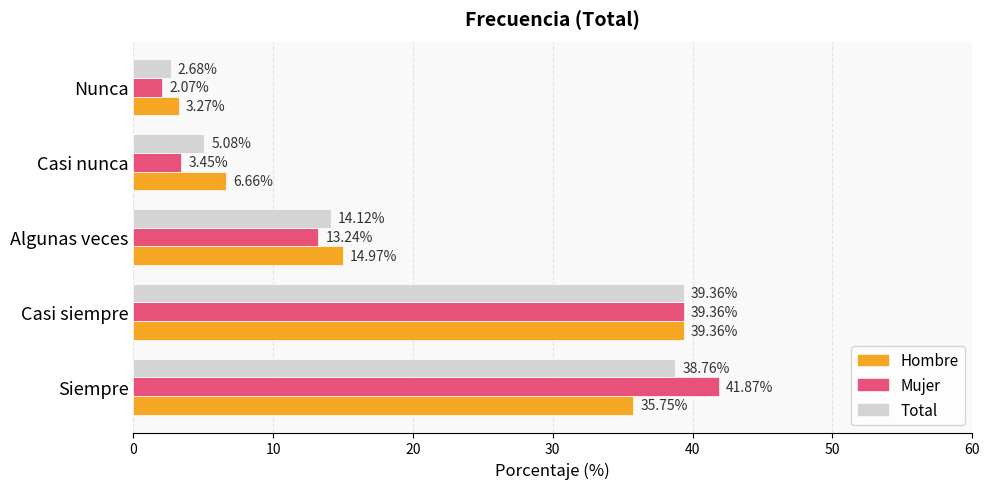

At Siempre, list the series in order from largest to smallest.

Mujer, Total, Hombre